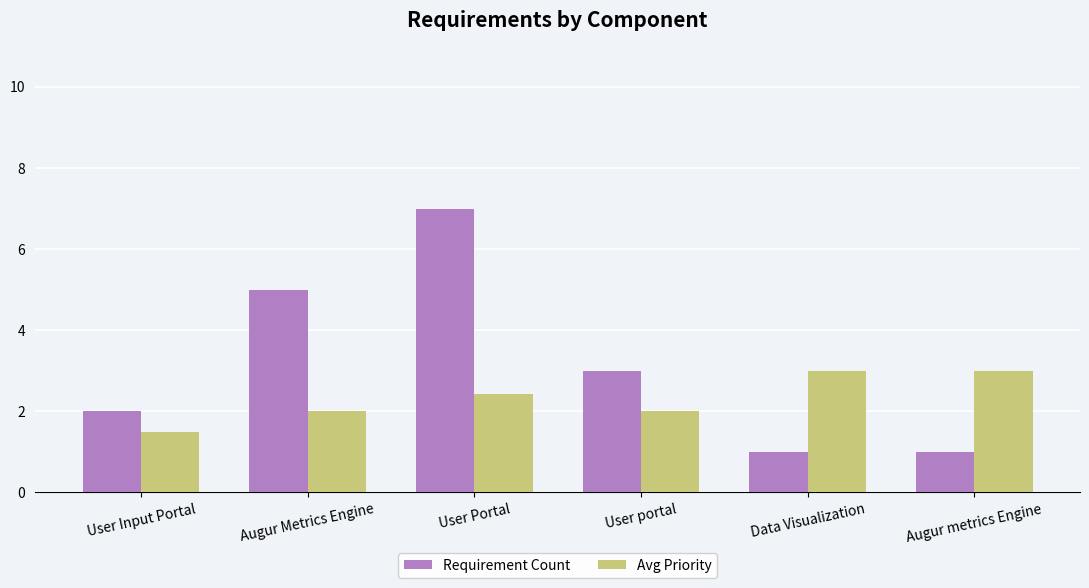

What is the total value across all series at Data Visualization?

4.0